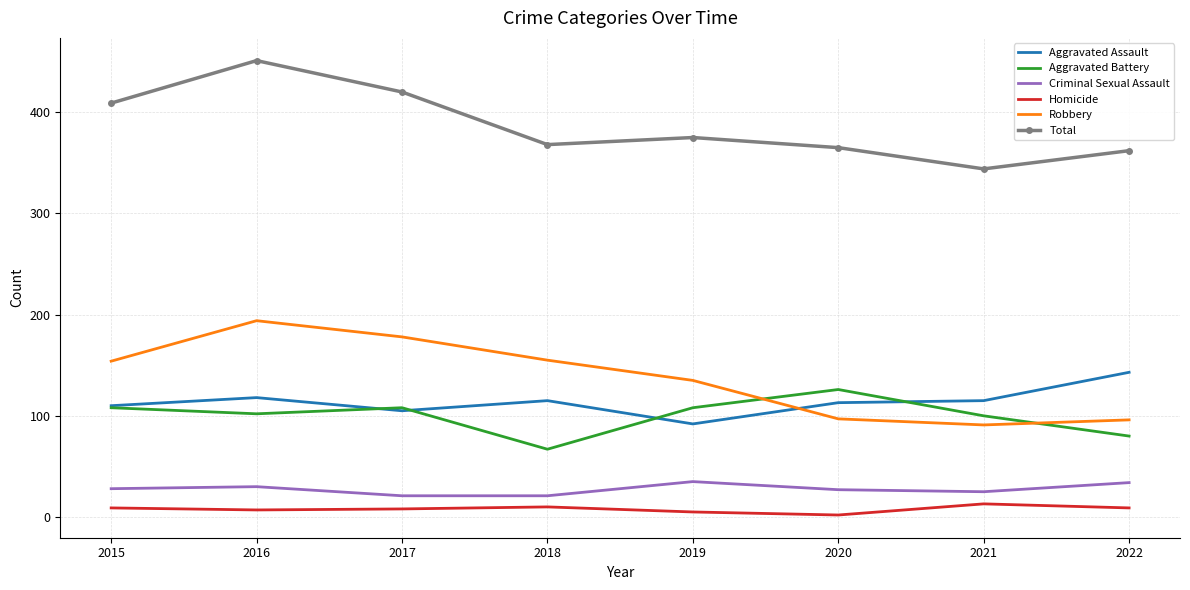

How many distinct data groups are displayed?

6